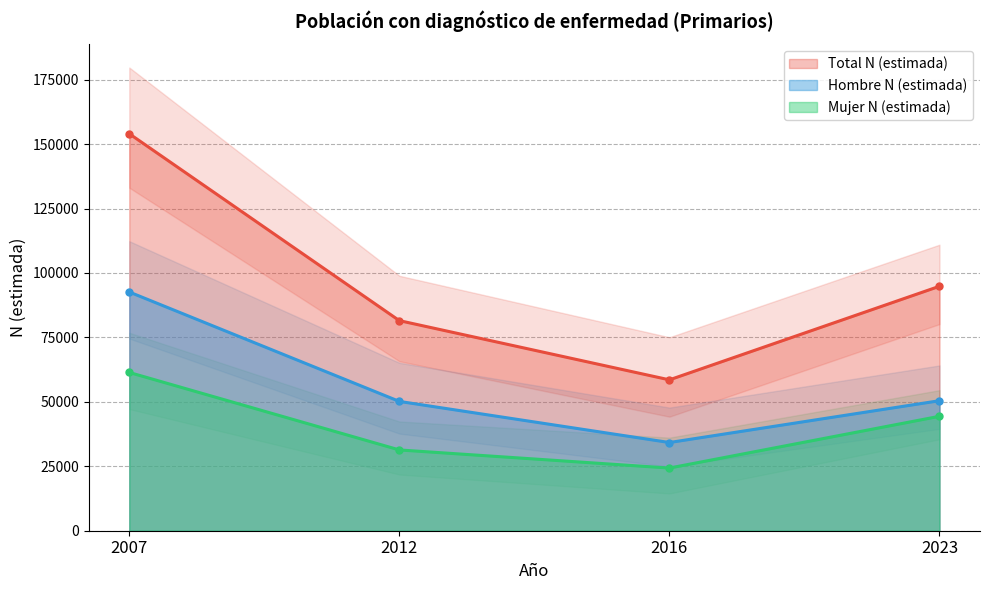

Does the chart display data point markers on the line(s)?

Yes